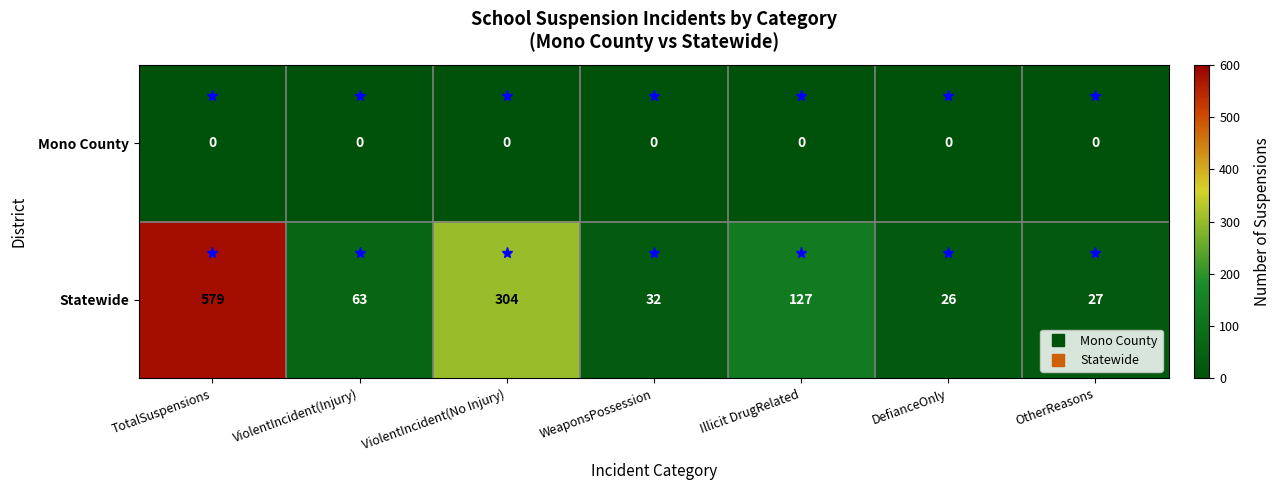

Count the number of categories in the chart.

7